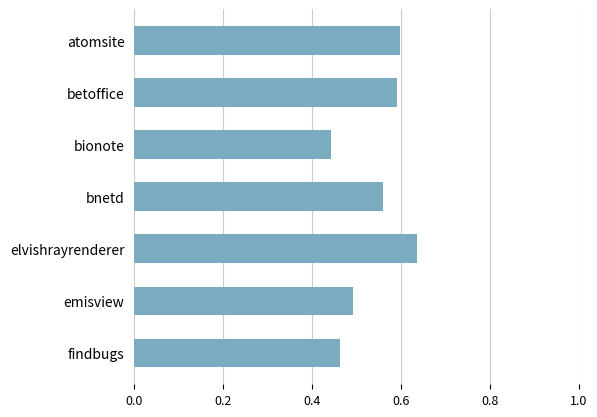

What is the label of the 2nd bar from the top?

betoffice